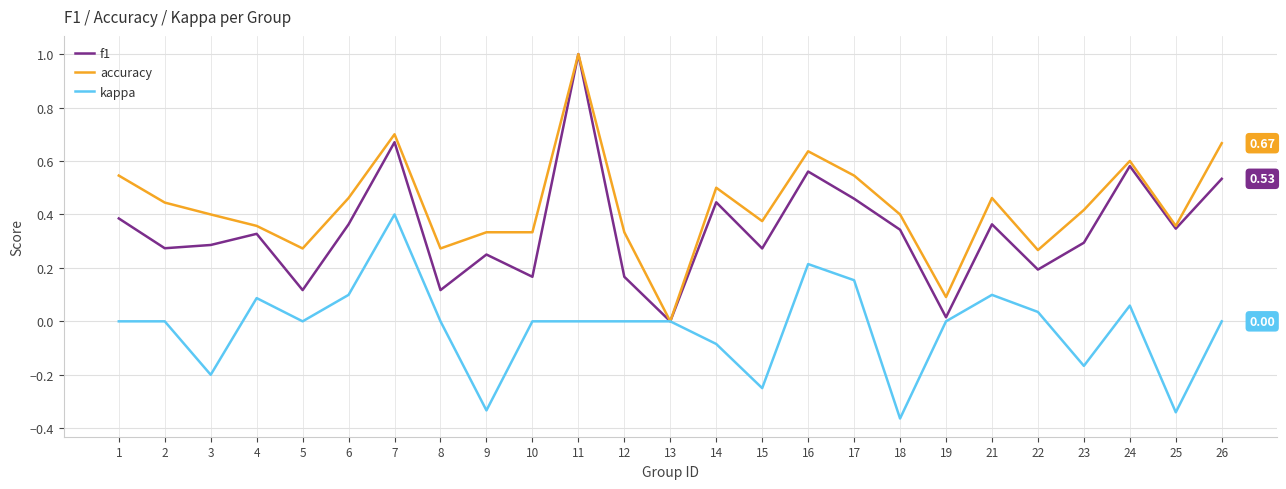

How many series are shown in this chart?

3